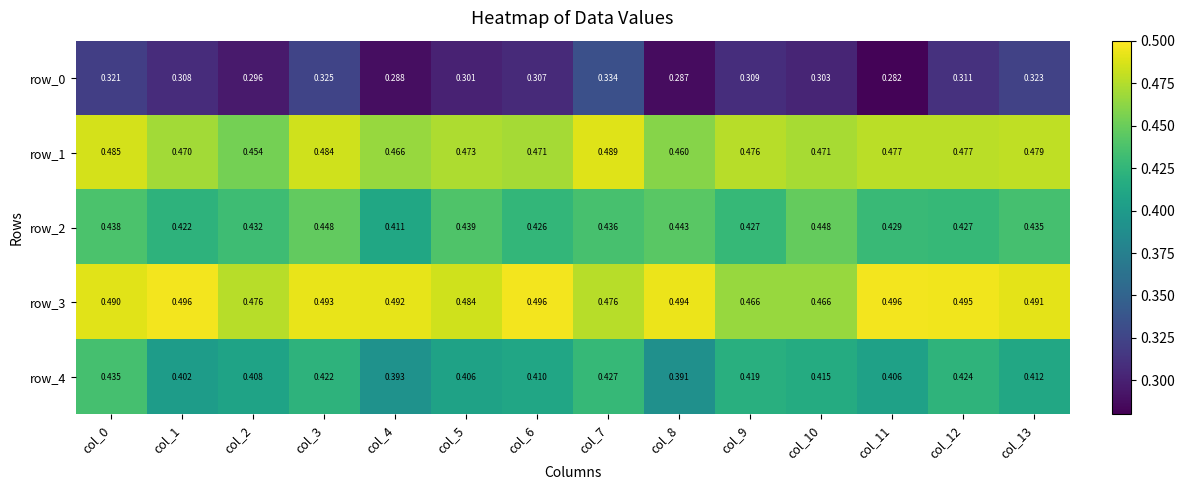

What is the greatest value displayed?

0.5